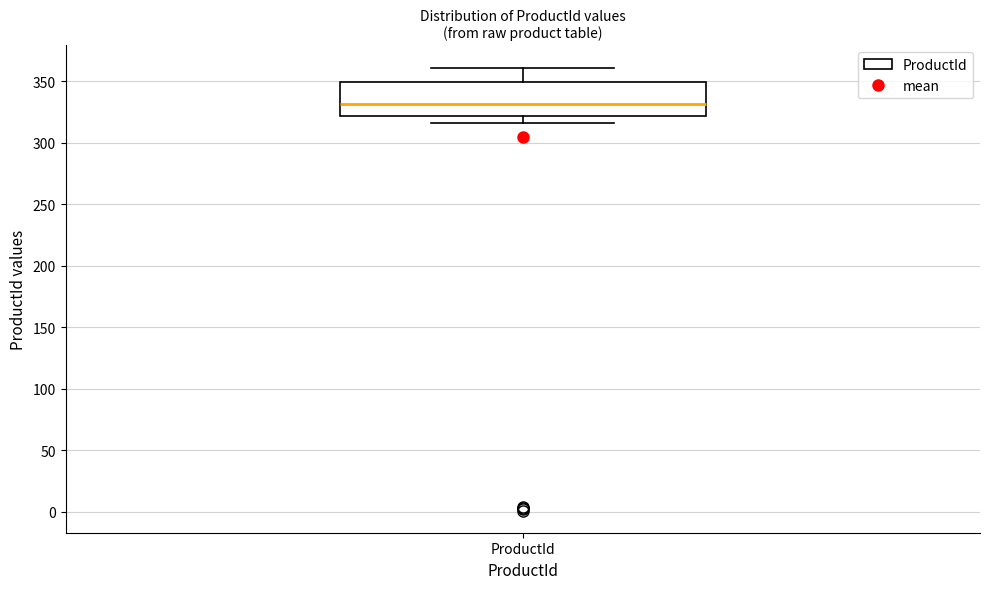

Read this box plot against the y-axis: the position of the median line, the range covered by the box, and the ends of both whiskers. The values are not printed on the chart, so give them approximately, as read against the axis.

median 330, box 320 to 350, whiskers 315 to 360